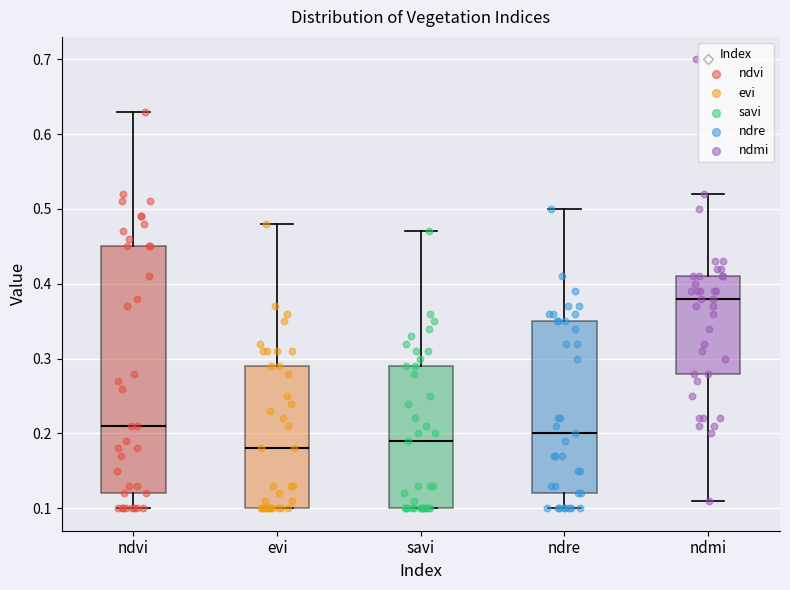

Reading left to right, read every box against the y-axis: the position of its median line, the range the box covers, and the ends of its whiskers. The values are not printed on the chart, so give them approximately, as read against the axis.

ndvi: median 0.21, box 0.12 to 0.45, whiskers 0.10 to 0.63
evi: median 0.18, box 0.10 to 0.29, whiskers 0.10 to 0.48
savi: median 0.19, box 0.10 to 0.29, whiskers 0.10 to 0.47
ndre: median 0.20, box 0.12 to 0.35, whiskers 0.10 to 0.50
ndmi: median 0.38, box 0.28 to 0.41, whiskers 0.11 to 0.52